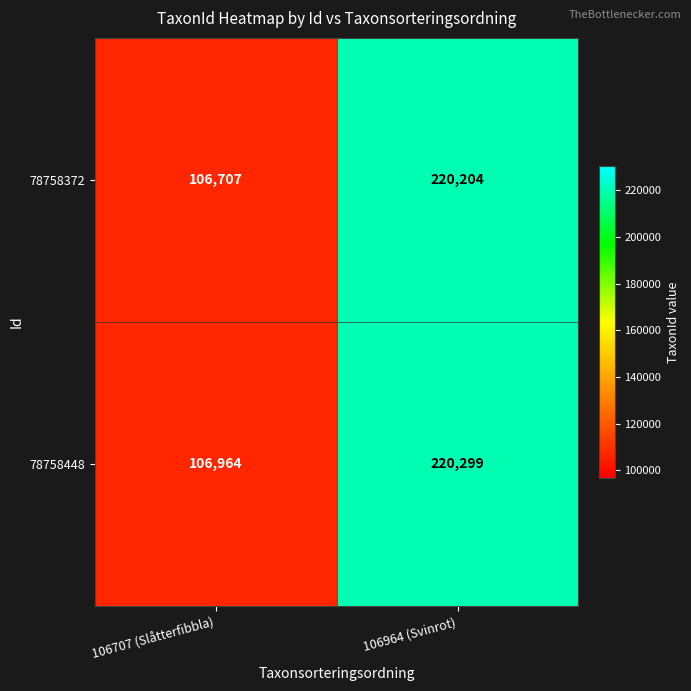

Reading left to right, what are all the values shown in this chart?

78758372: 106707	220204
78758448: 106964	220299